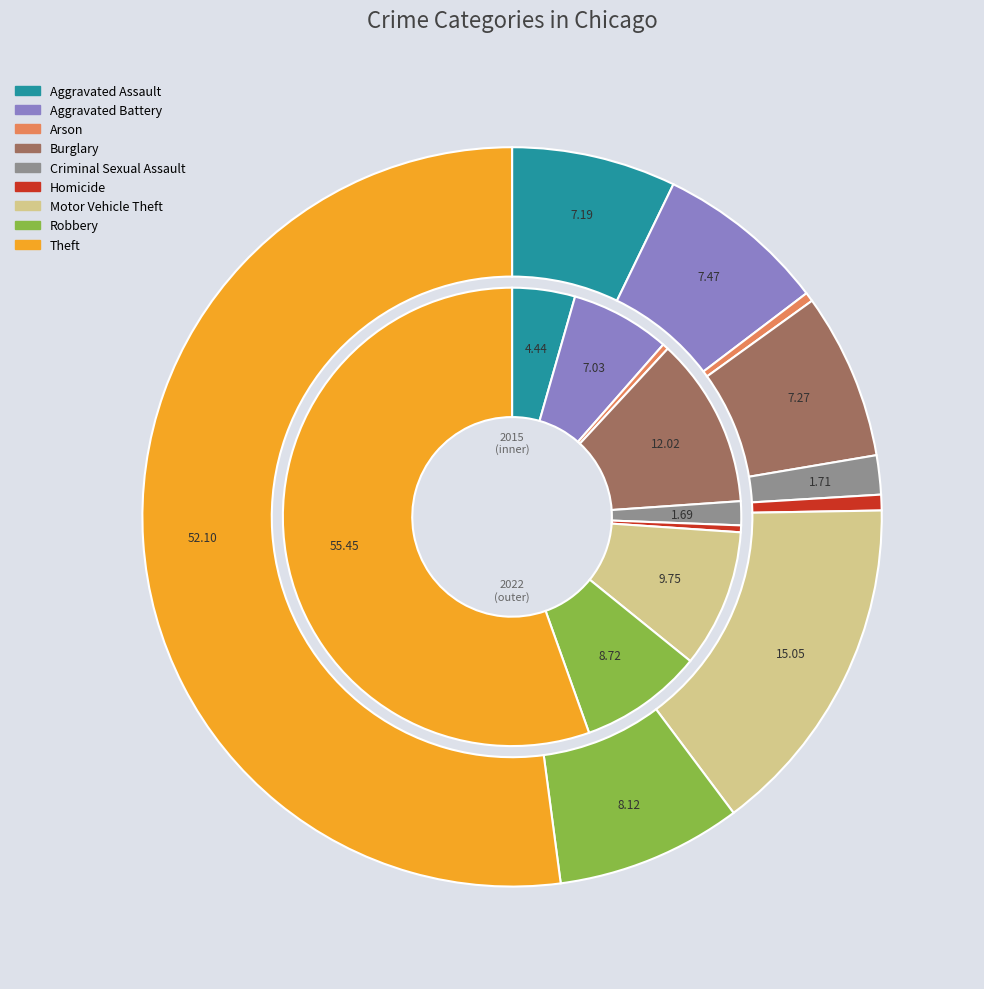

What percentage is the values_2015 slice, to the nearest percent?

7%